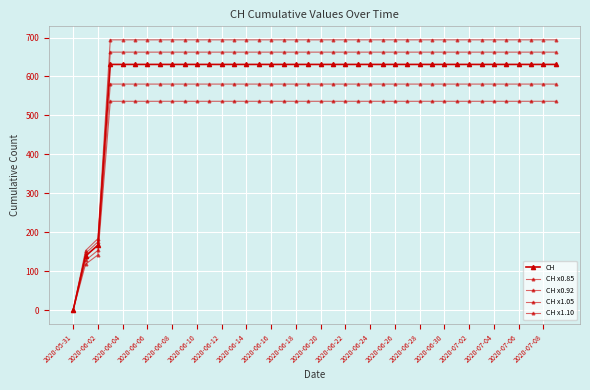

How many lines are shown in the chart?

5